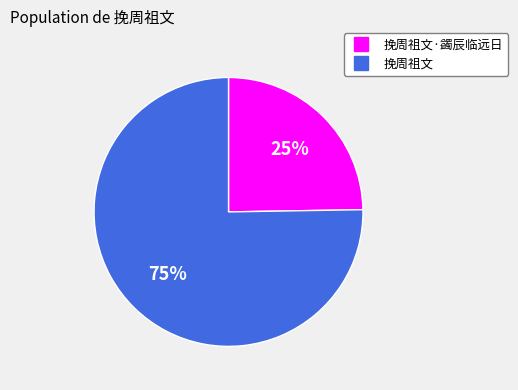

To the nearest percent, what is the average slice percentage?

50%